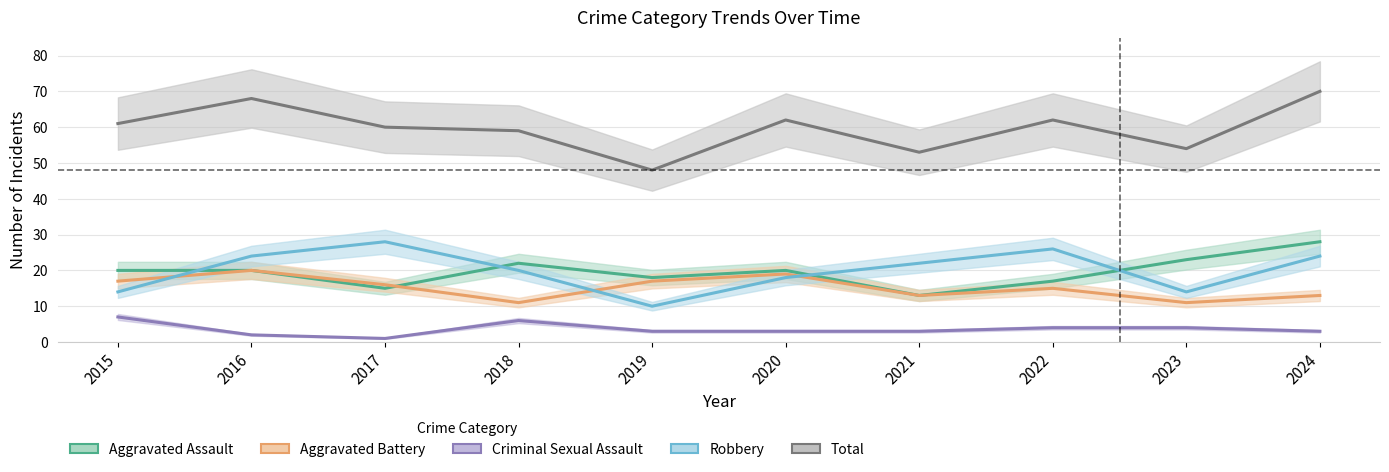

List the labels in order of Aggravated Assault value, smallest first.

2021, 2017, 2022, 2019, 2015, 2016, 2020, 2018, 2023, 2024